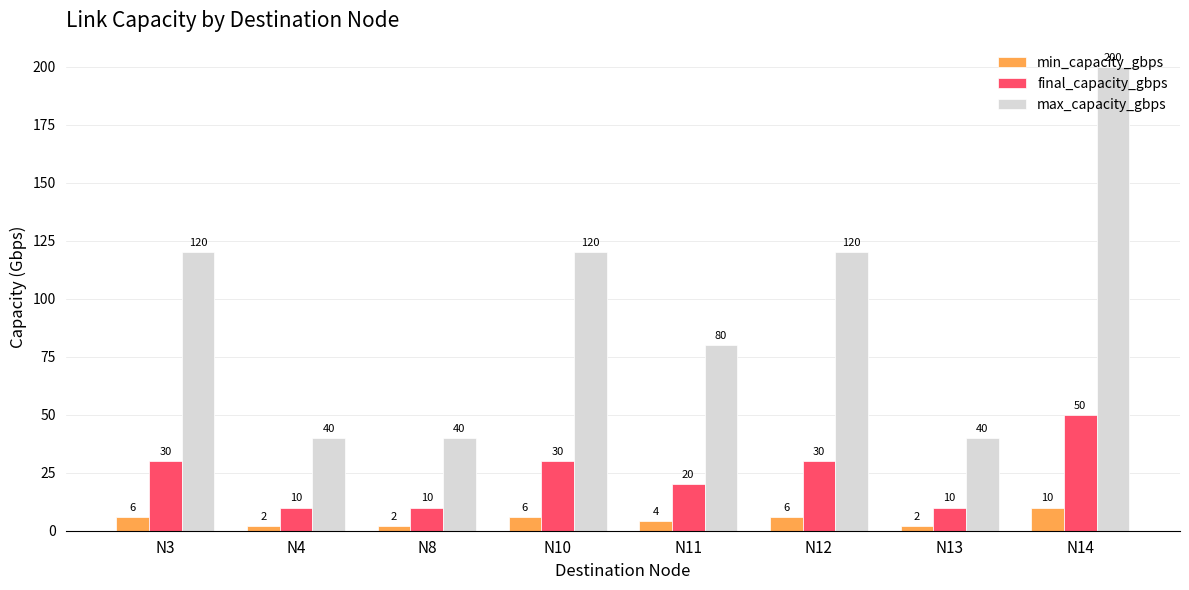

The value of max_capacity_gbps at N14 is 294. True or false?

False